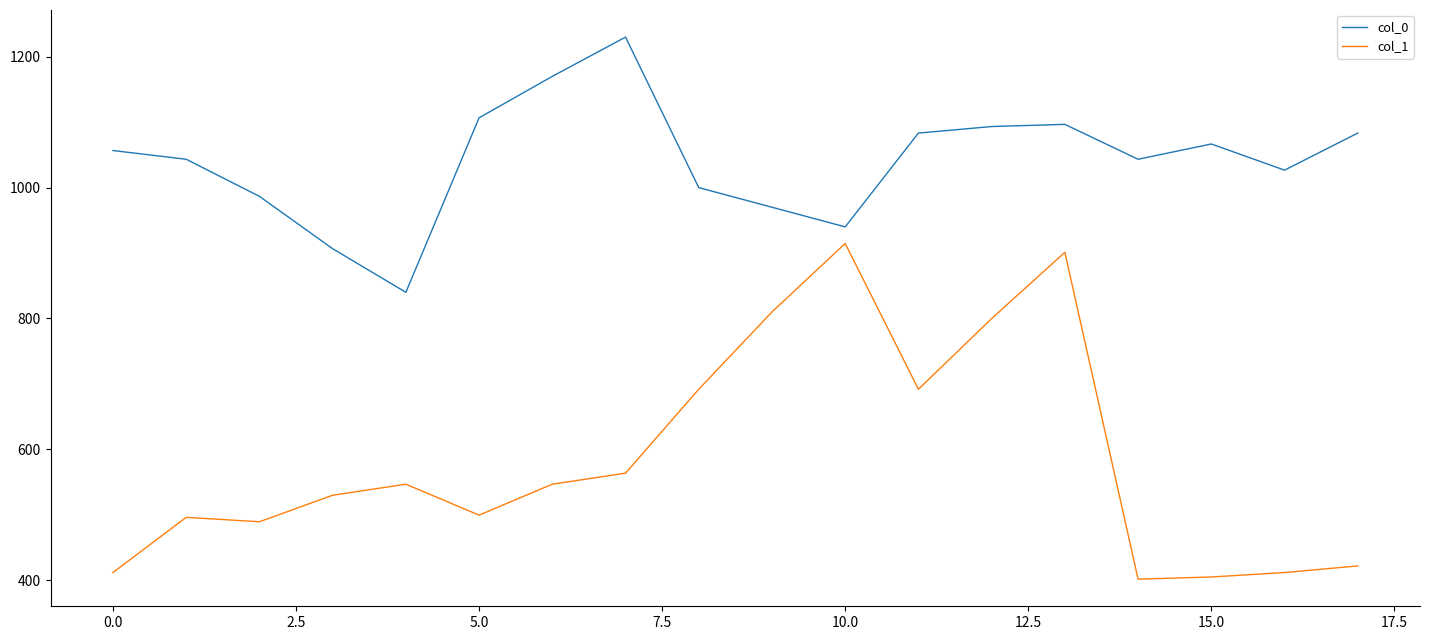

What is the difference between the maximum and minimum values in the col_1 series?

513.0